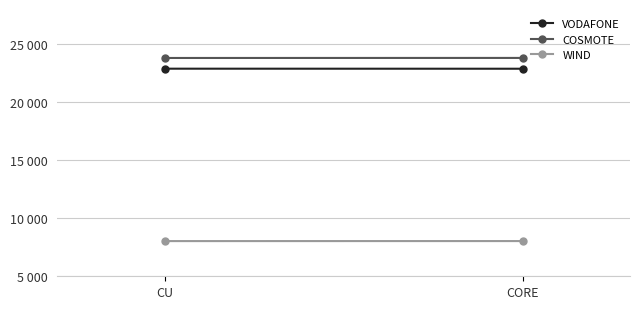

Between CU and CORE, which is larger?

CU